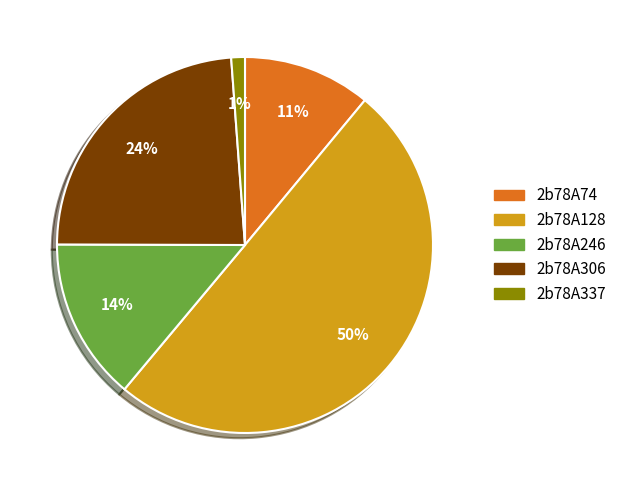

To the nearest percent, what percentage of the pie is 2b78A128?

50%